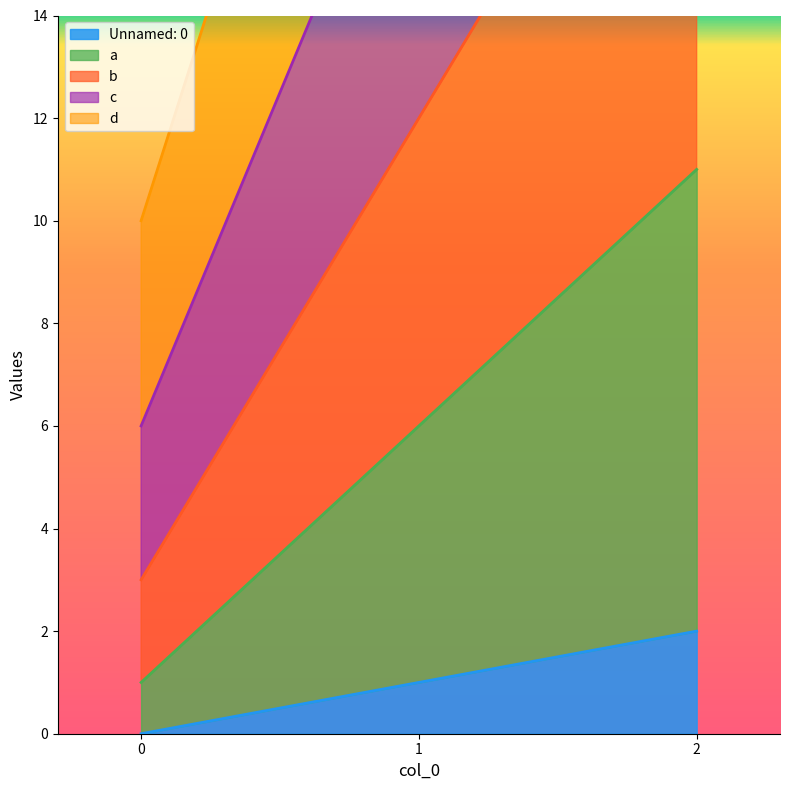

How many values in the d series exceed 27?

1